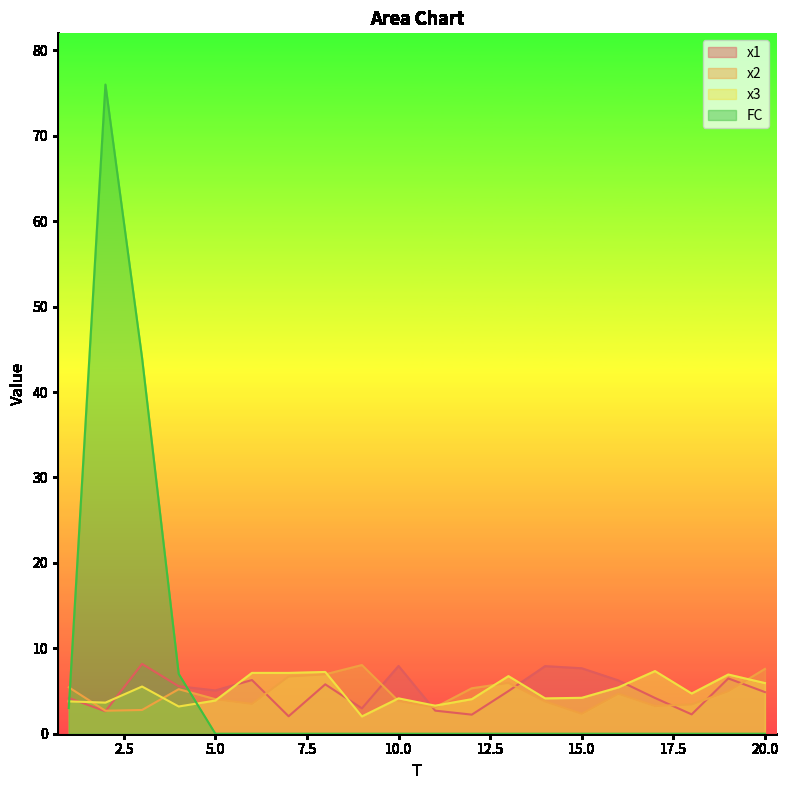

Which category has the highest value in the x1 series?

3